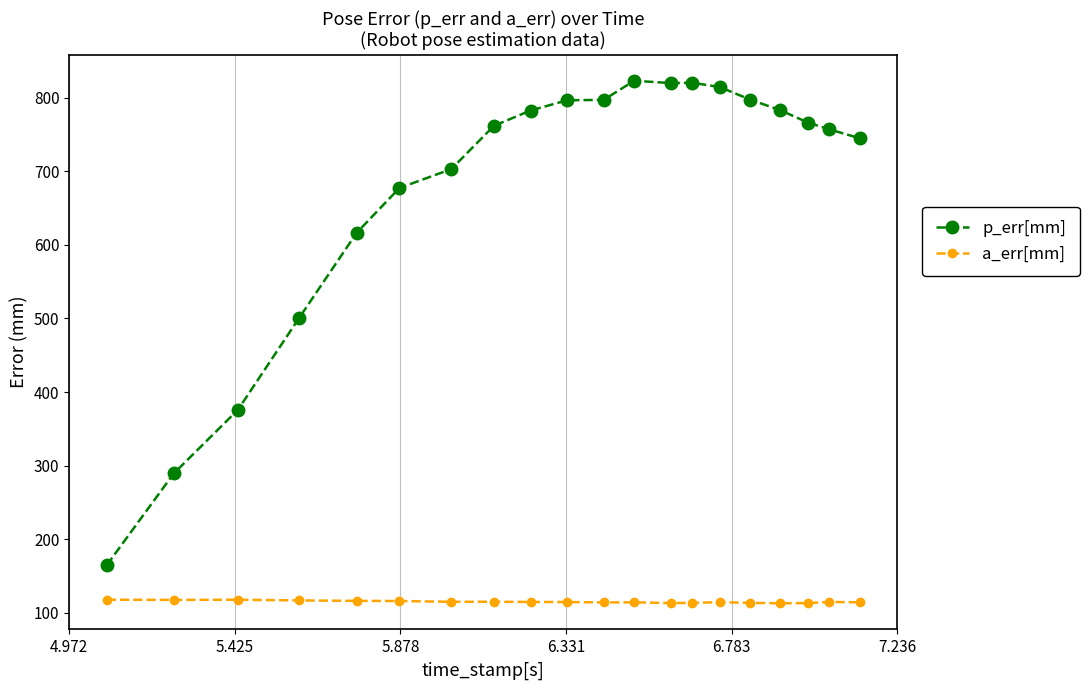

What is the sum of all p_err[mm] values?

13590.0